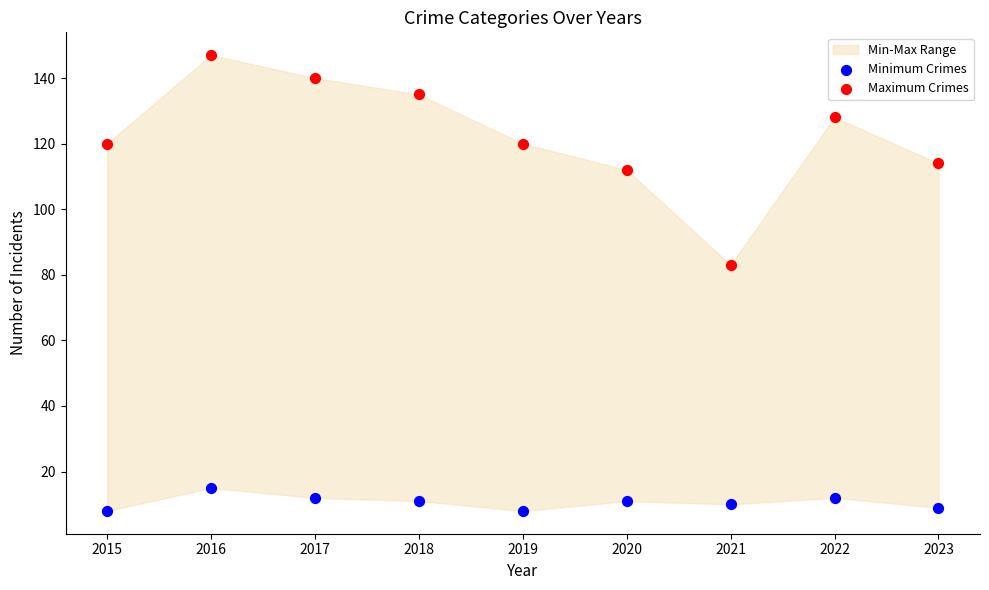

Which series contains the lowest Y value?

Minimum Crimes